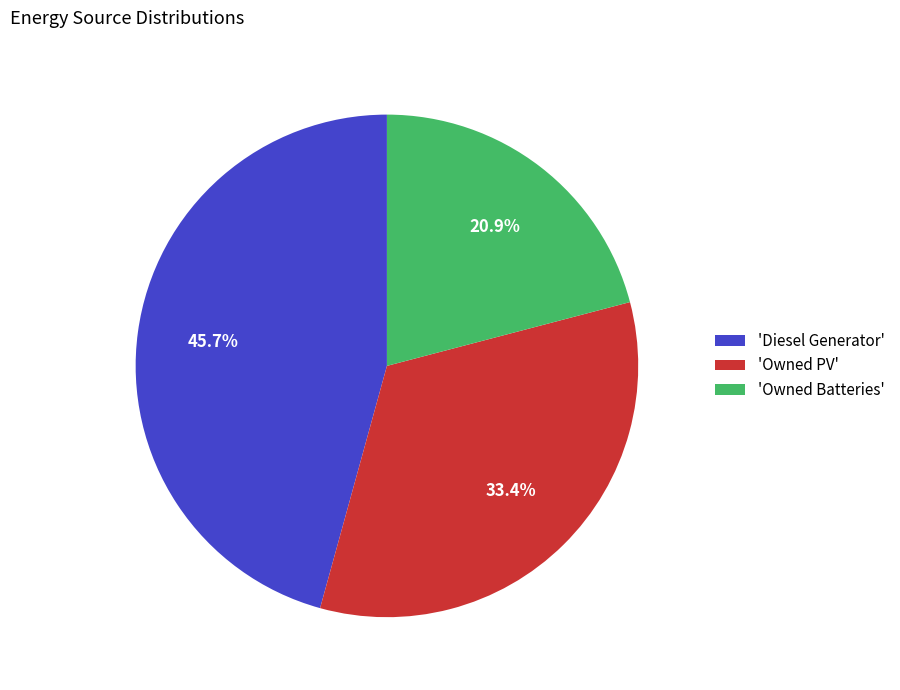

Does 'Owned PV' represent more than half of the total?

No